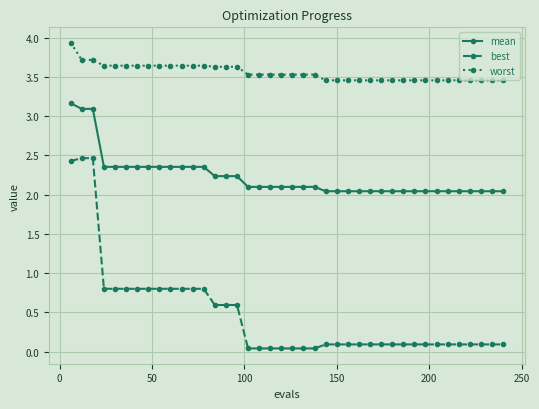

How many worst values are between 3 and 4?

40